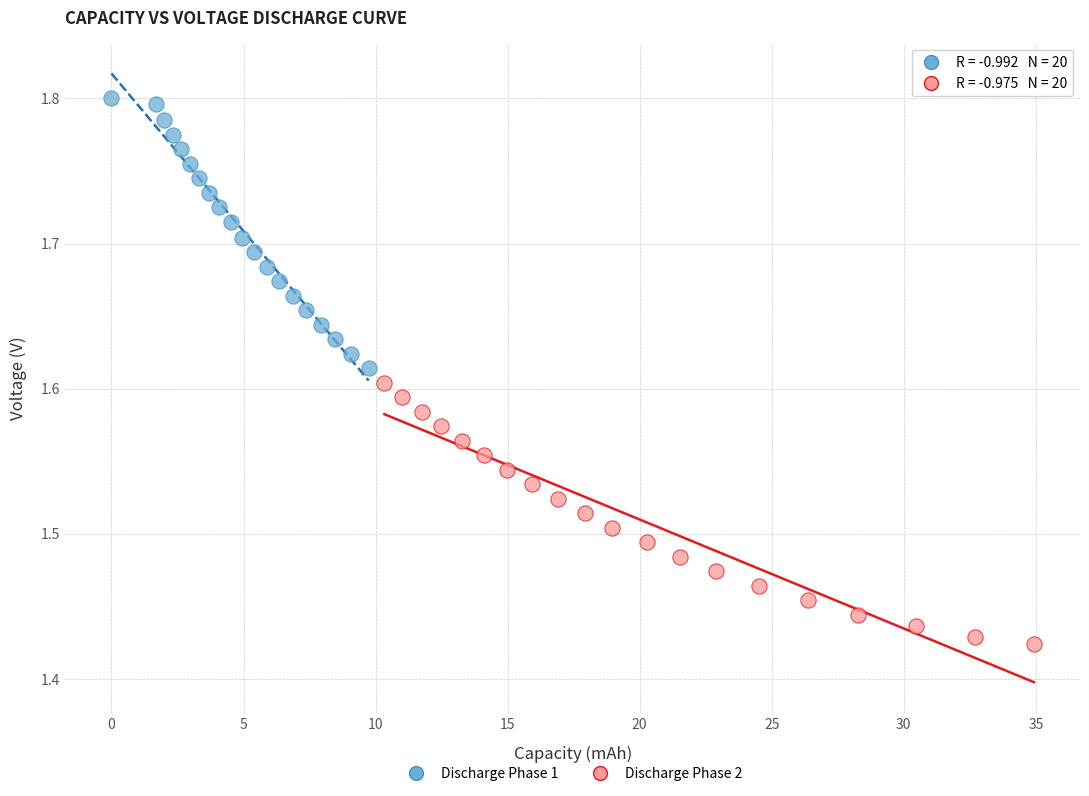

Which series reaches the minimum Y coordinate?

Discharge Phase 2